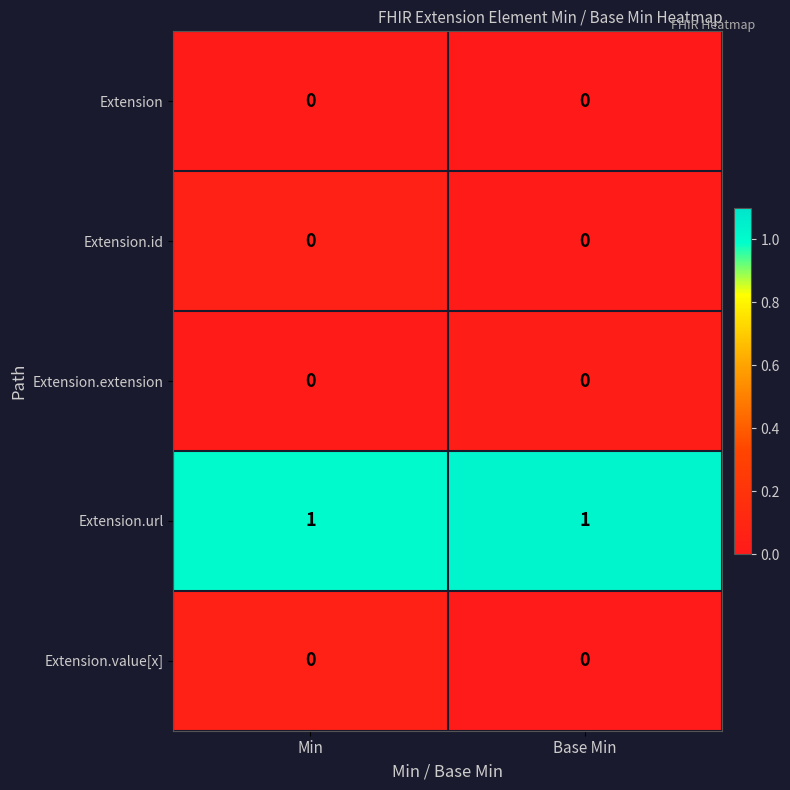

How many data points does each series have?

2